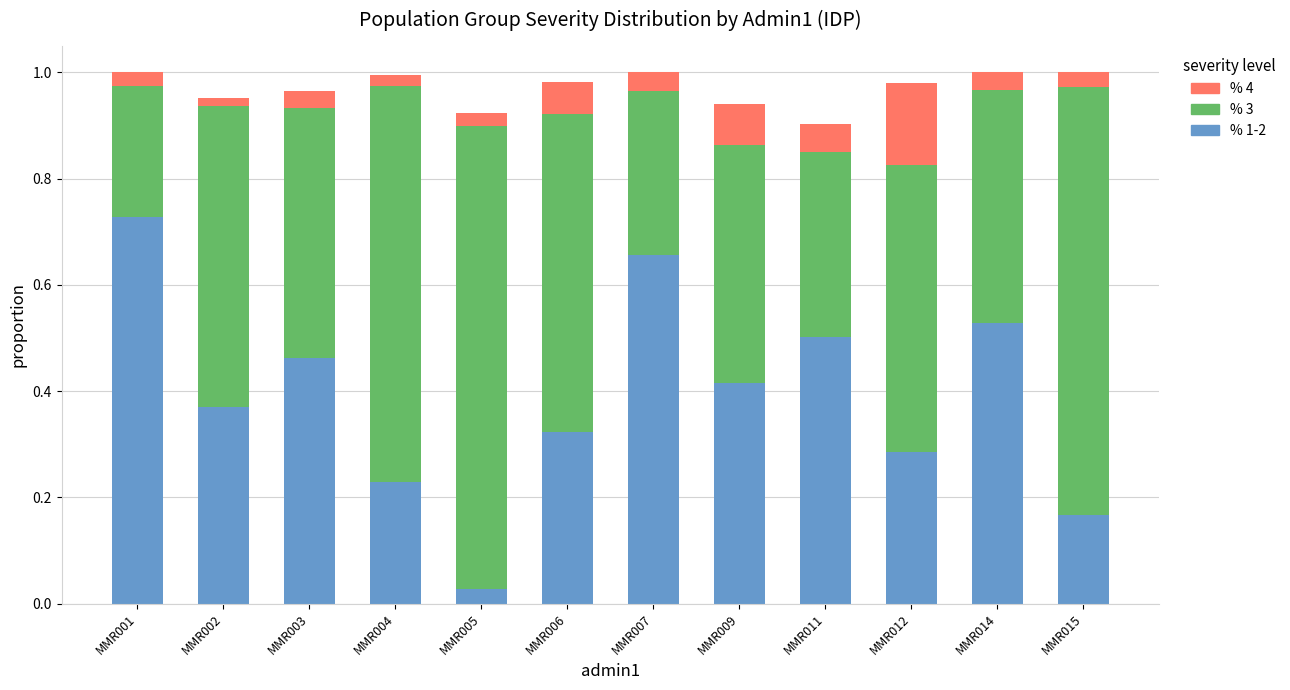

At which label is % 1-2 closest to 0?

MMR005